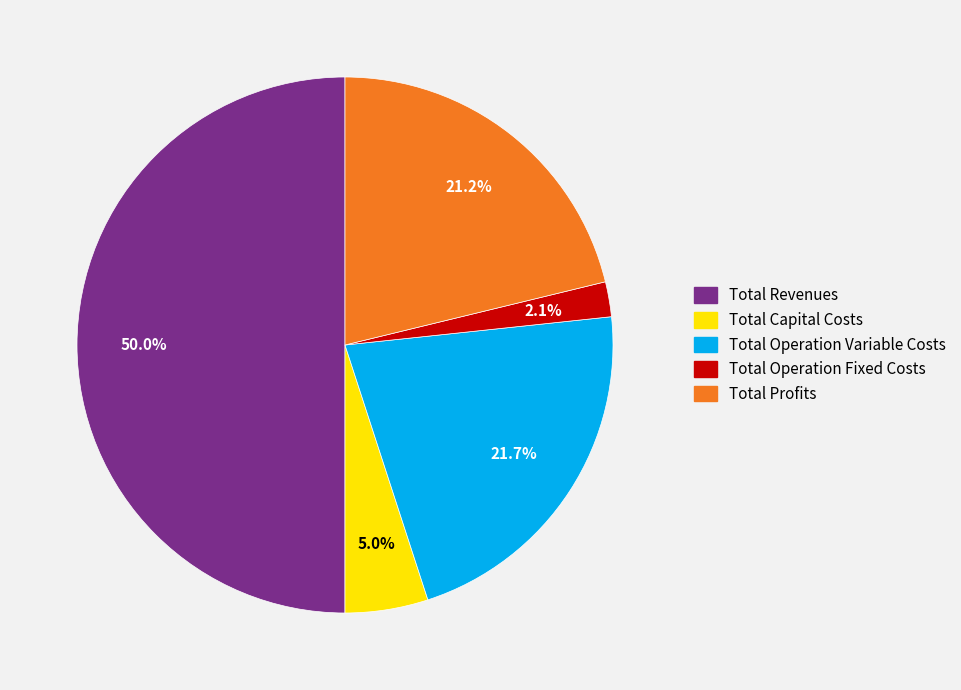

Which category has the smallest portion of the pie?

Total Operation Fixed Costs